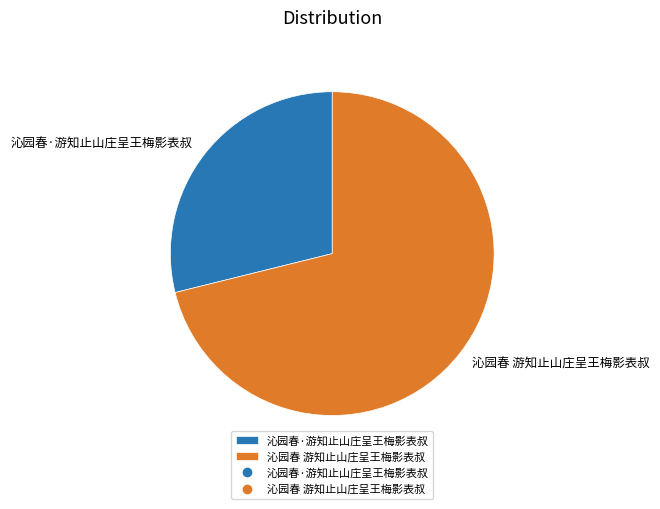

Rank the categories by value from highest to lowest.

沁园春 游知止山庄呈王梅影表叔, 沁园春·游知止山庄呈王梅影表叔